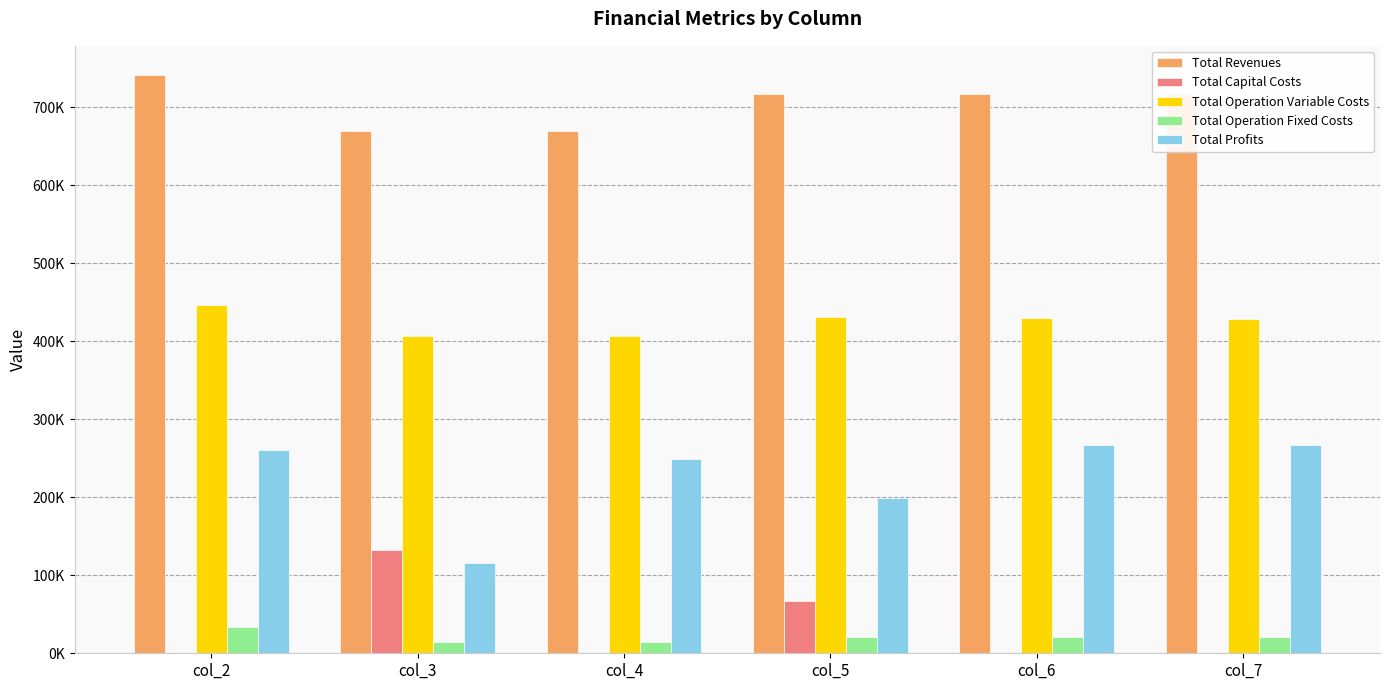

What is the maximum value for Total Operation Fixed Costs?

33627.6